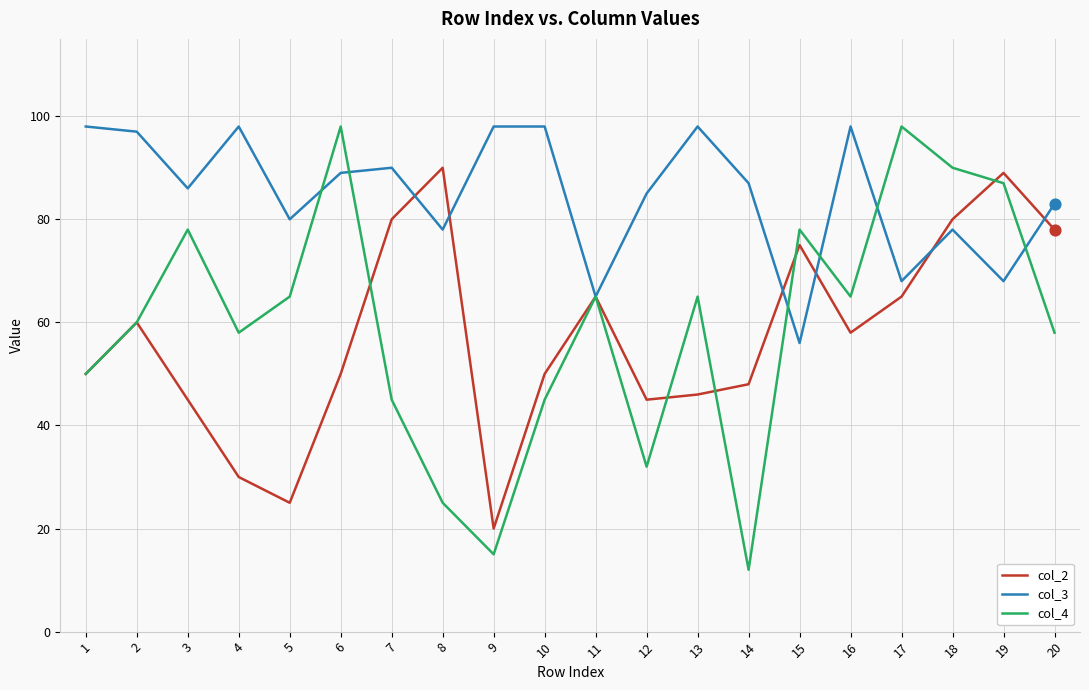

What are all the series names shown in the legend?

col_2, col_3, col_4